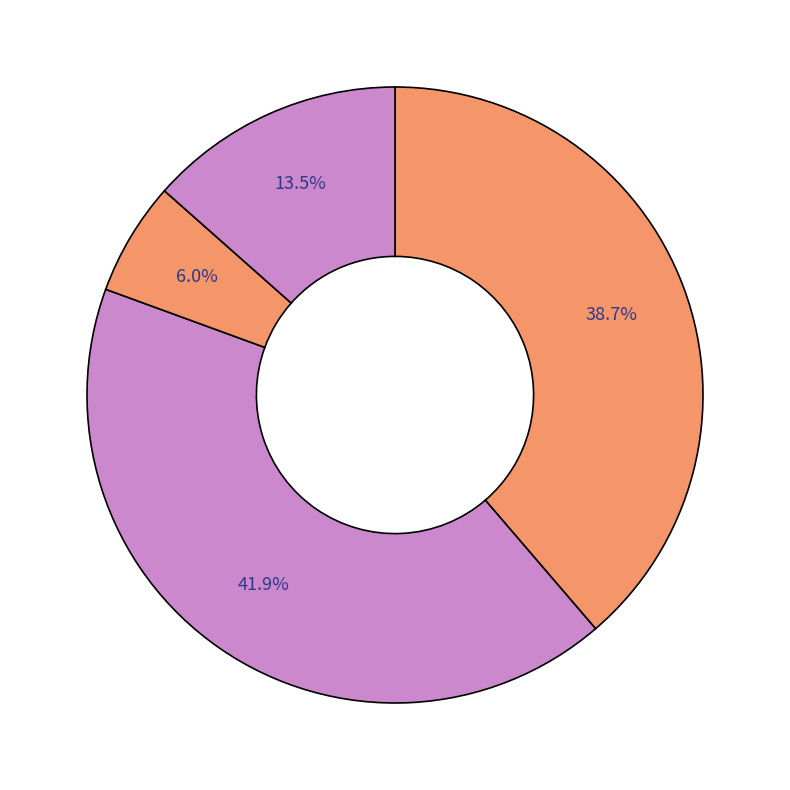

Count the number of slices in the pie.

4